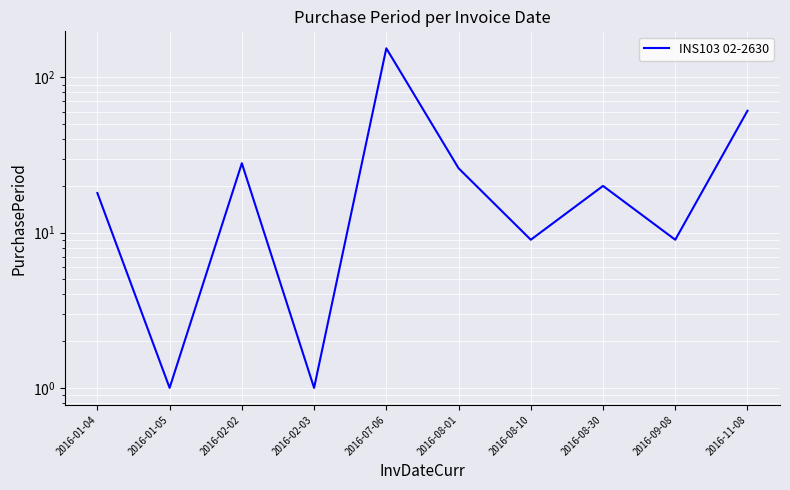

What is the change in value from 2016-01-04 to 2016-02-03?

-17